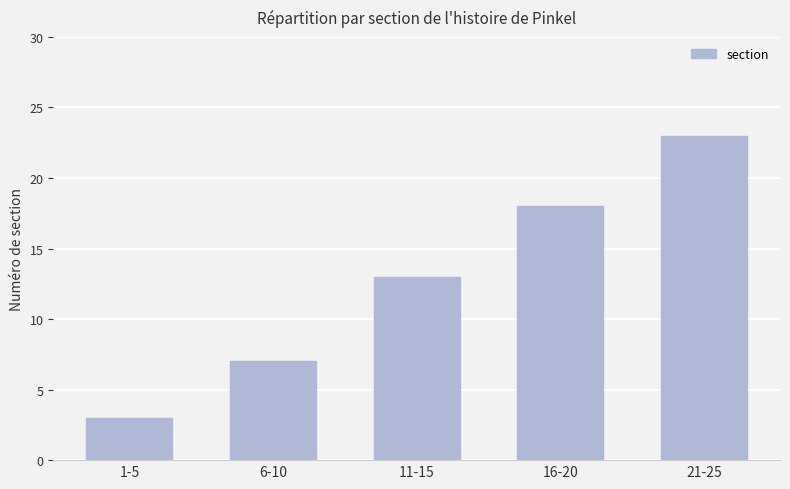

Reading left to right, what are all the values shown in this chart?

1-5=3	6-10=7	11-15=13	16-20=18	21-25=23